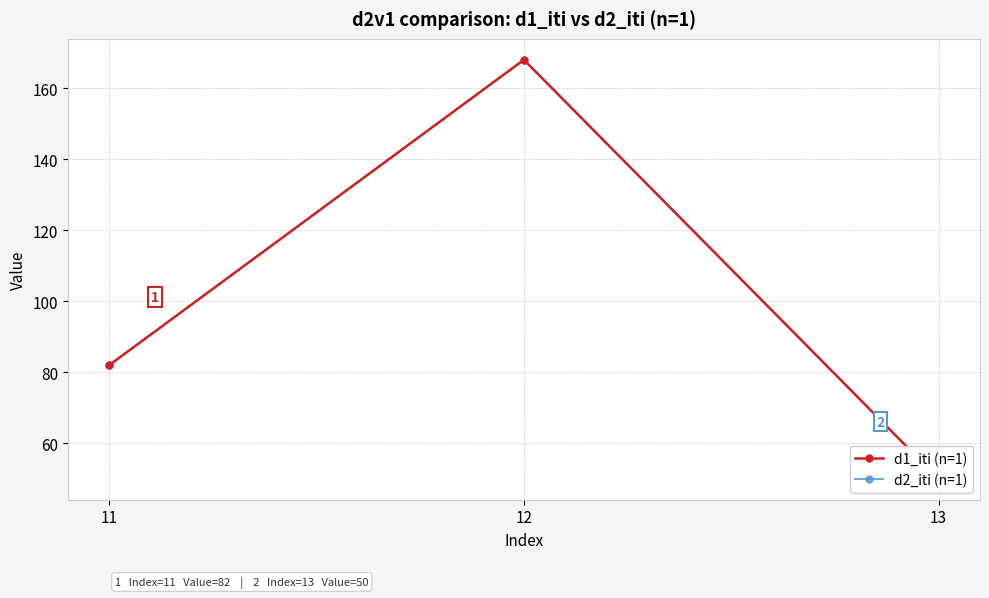

Reading left to right, extract all data points from this chart.

d1_iti (n=1): 82	168	50
d2_iti (n=1): 82	168	50